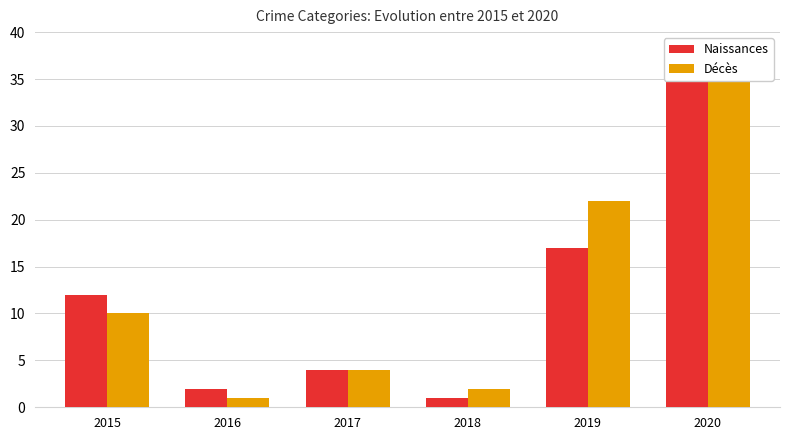

Which series has the largest total across all categories?

Décès